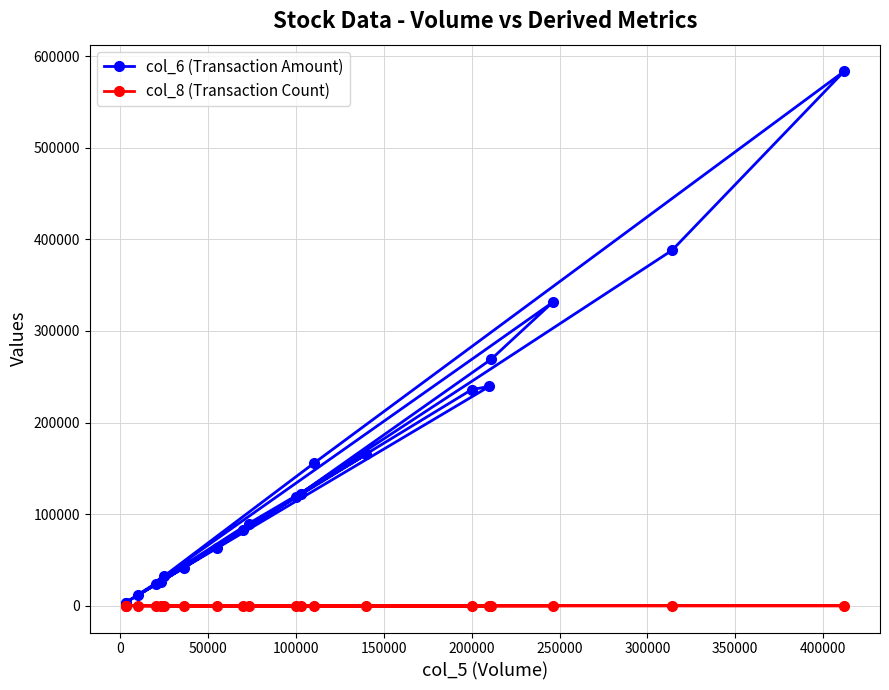

What is the average value of the col_6 (Transaction Amount) series?

149339